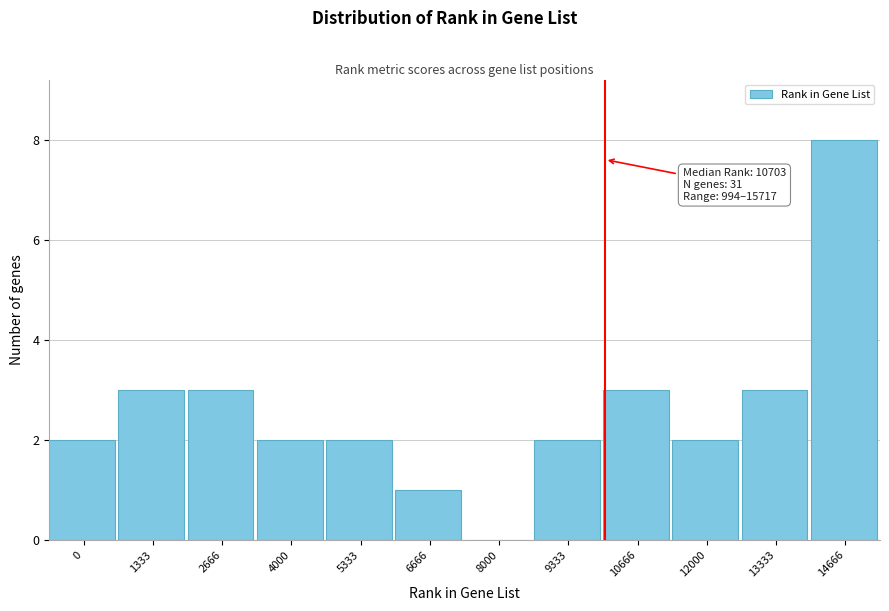

Reading right to left, extract all data points from this chart.

14666=8	13333=3	12000=2	10666=3	9333=2	8000=0	6666=1	5333=2	4000=2	2666=3	1333=3	0=2